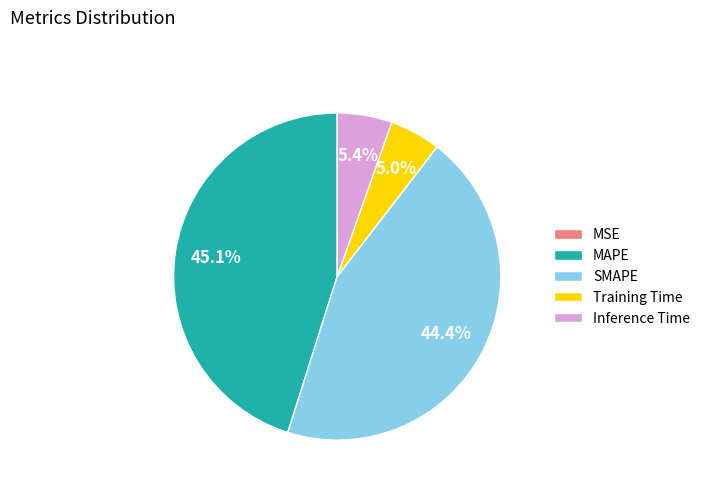

Does MAPE represent more than half of the total?

No